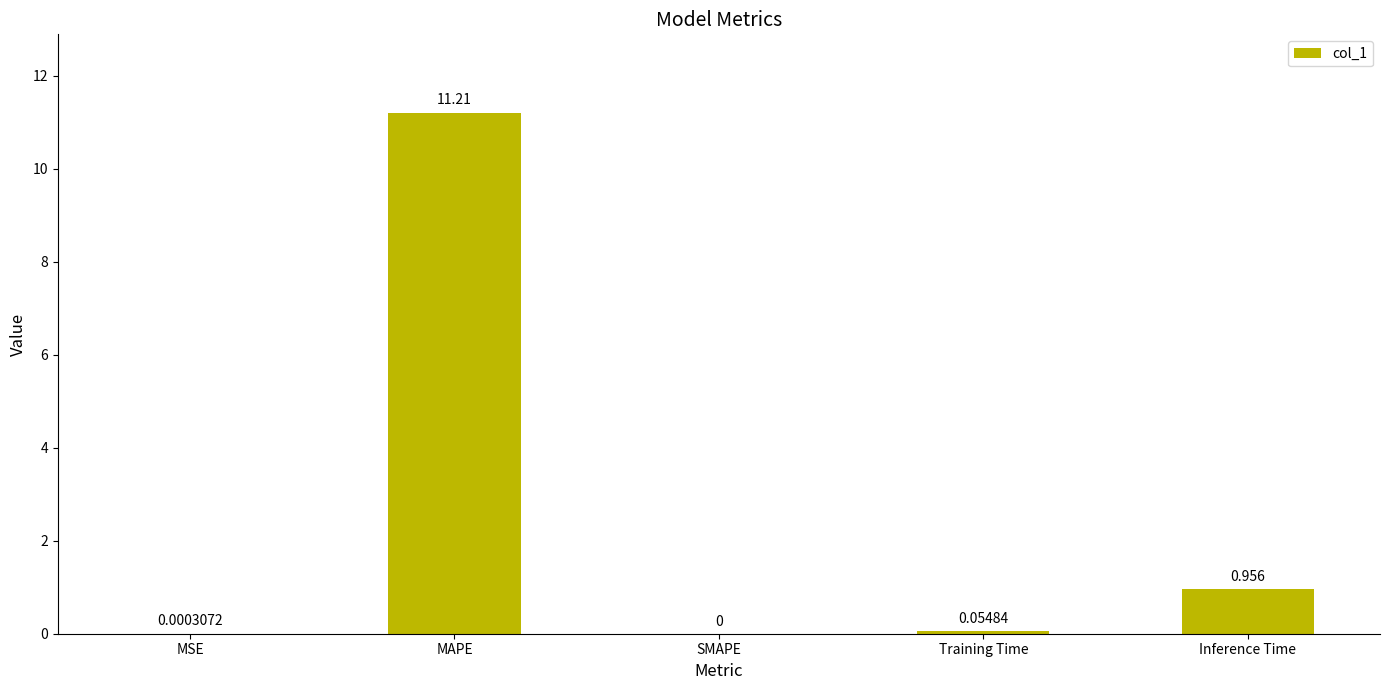

At which category does the chart reach its peak across all series?

MAPE